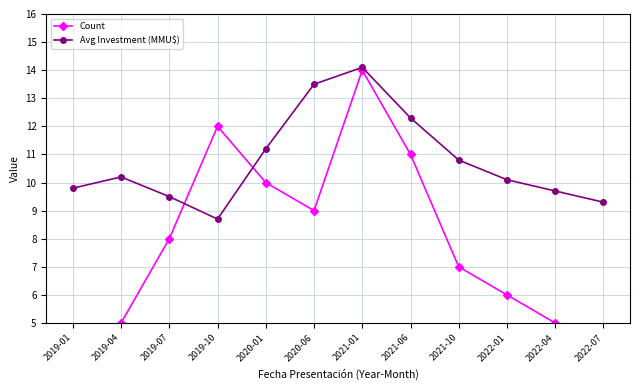

Is it true that Count equals 6.5 at 2019-04?

False